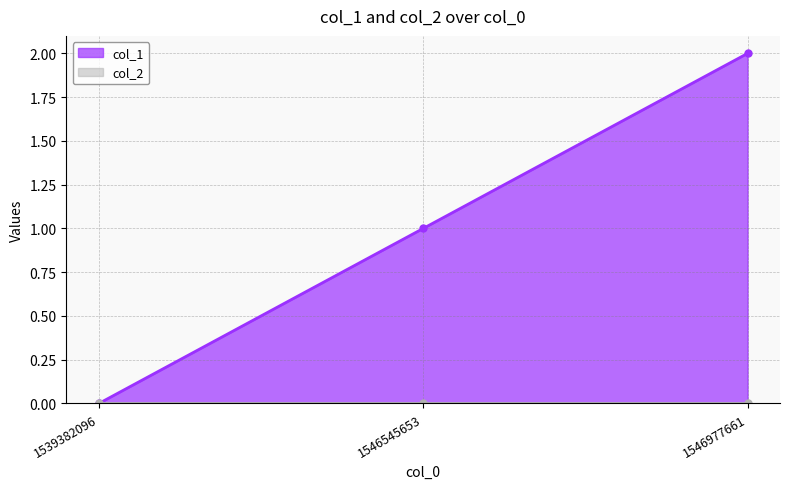

How many values are above zero?

2